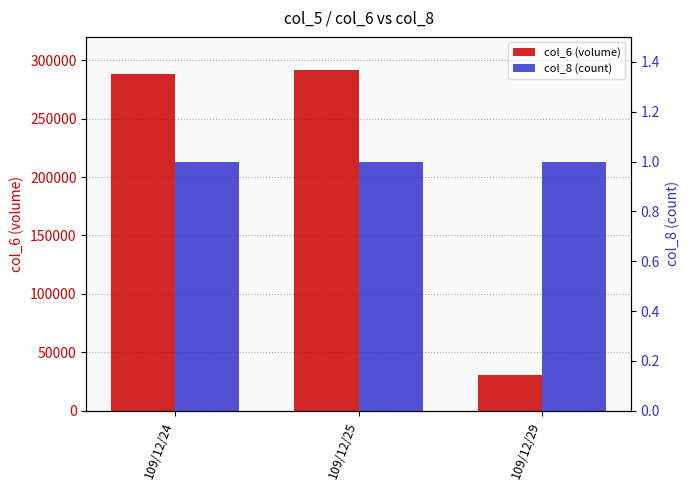

What is the greatest value displayed?

292000